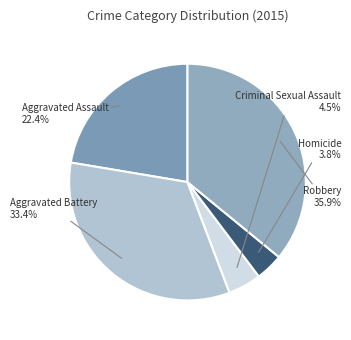

Count the number of slices in the pie.

5